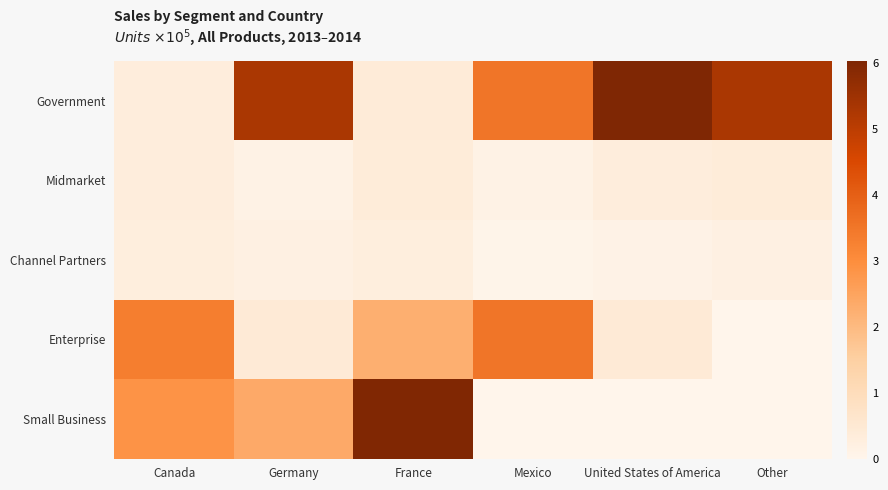

Which series changed the most between Canada and Mexico?

Government